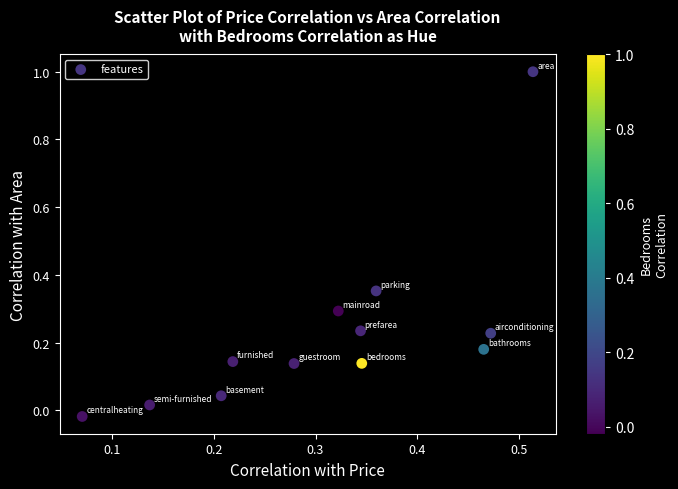

What is the average X value?

0.3